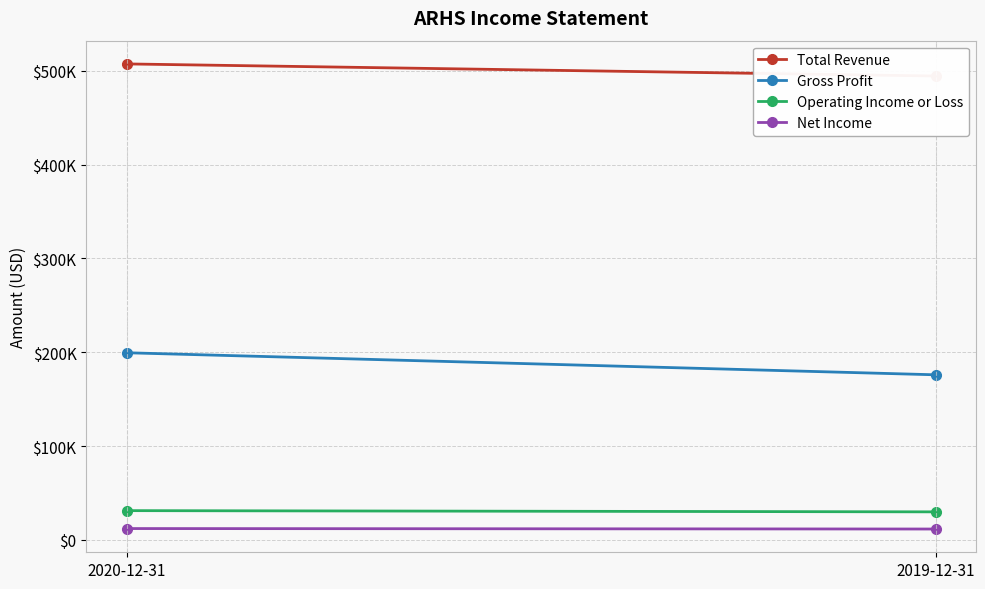

What is the sum of the Total Revenue values at 2020-12-31 and 2019-12-31?

1001900